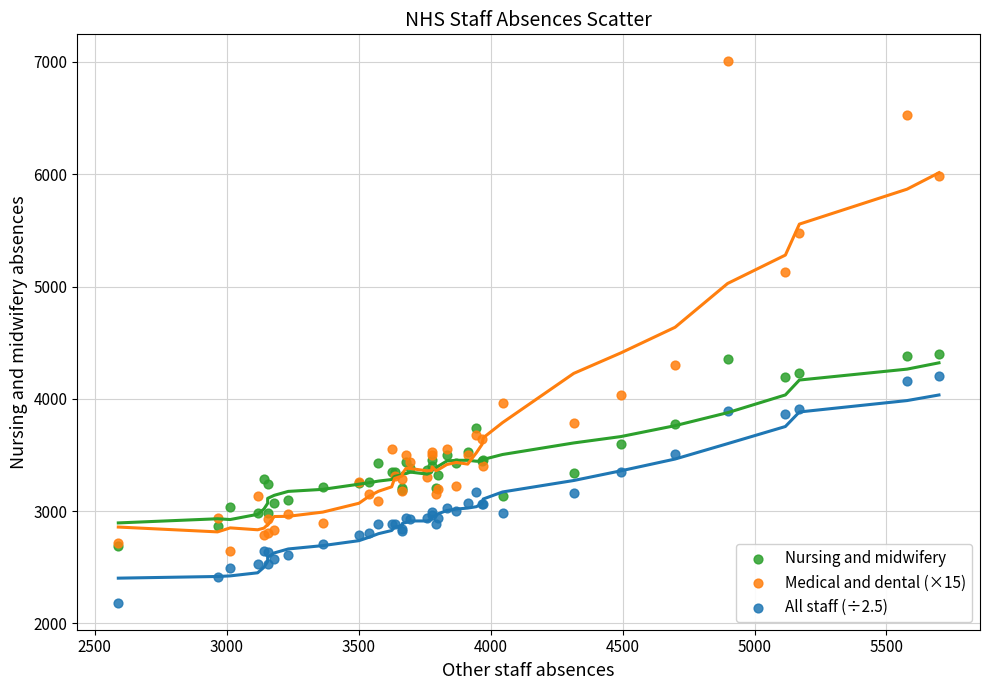

What are all the series names shown in the legend?

Nursing and midwifery, Medical and dental (×15), All staff (÷2.5)